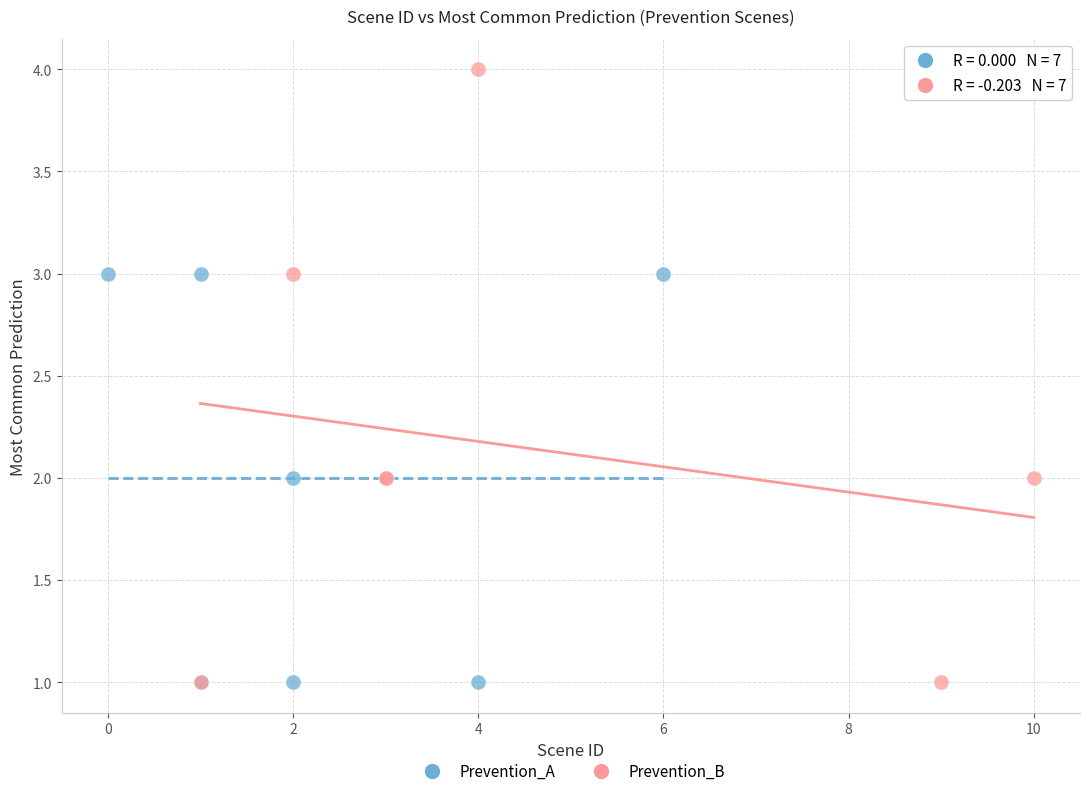

Which series contains the highest Y value?

Prevention_B